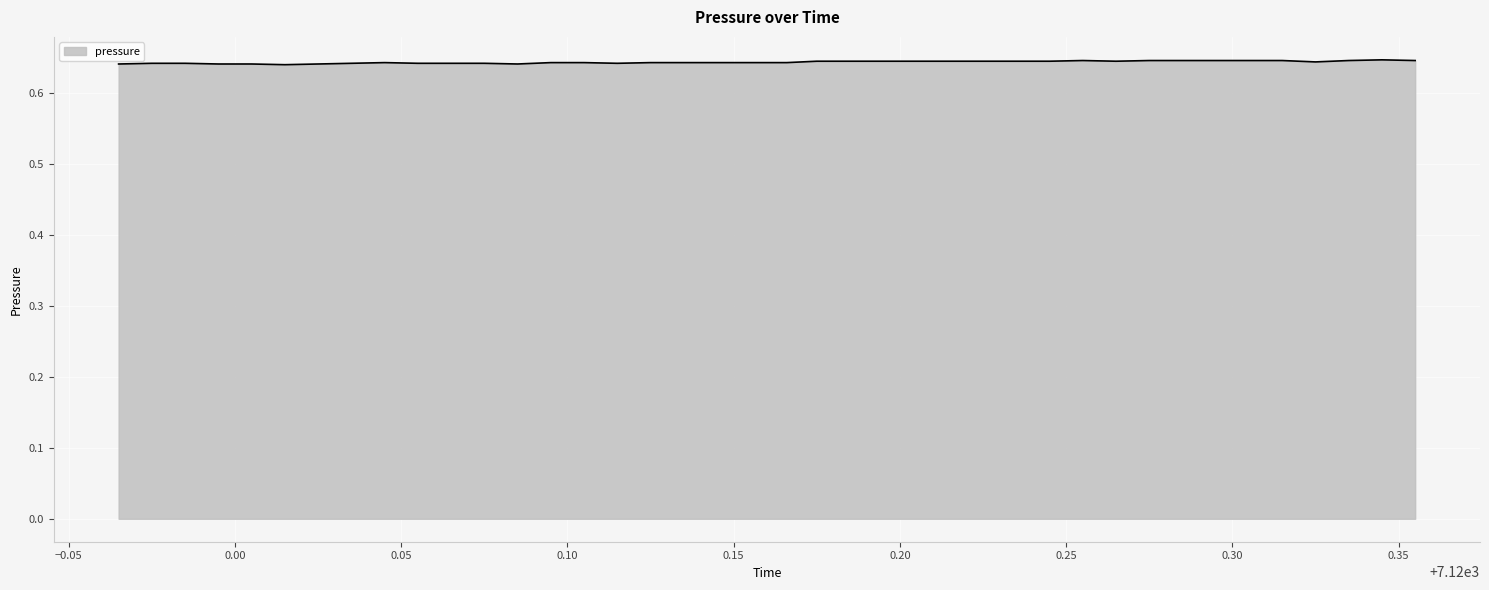

Is this an area chart (filled region under the line)?

Yes